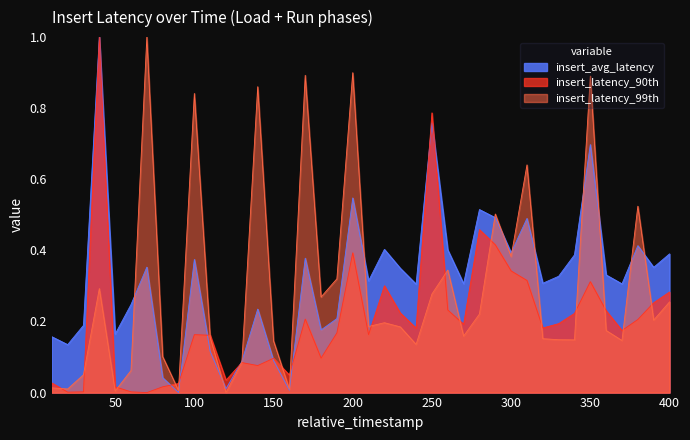

Read the insert_latency_99th value at 210.

0.2